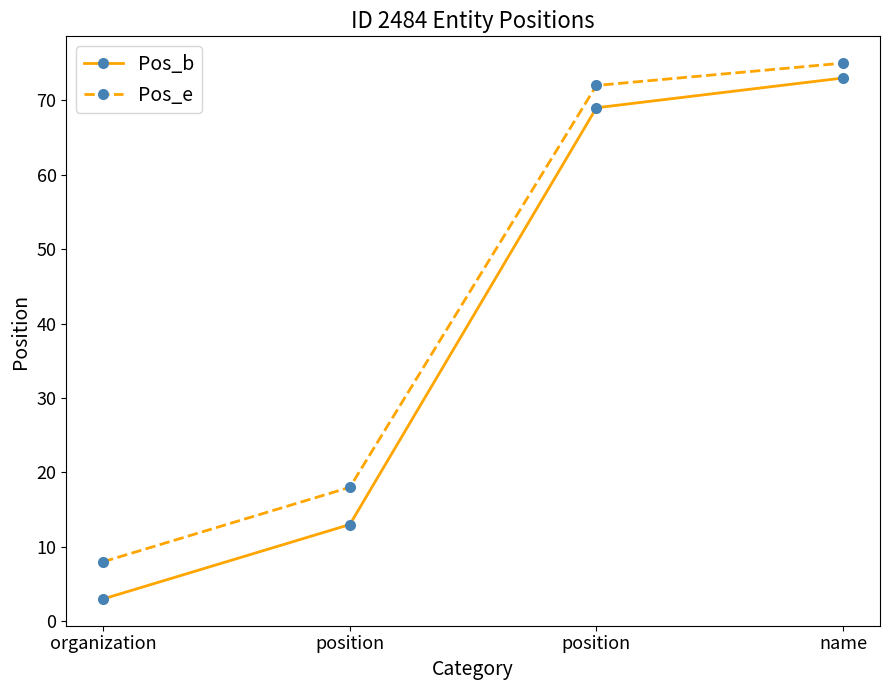

List the series in order of their peak value, lowest first.

Pos_b, Pos_e